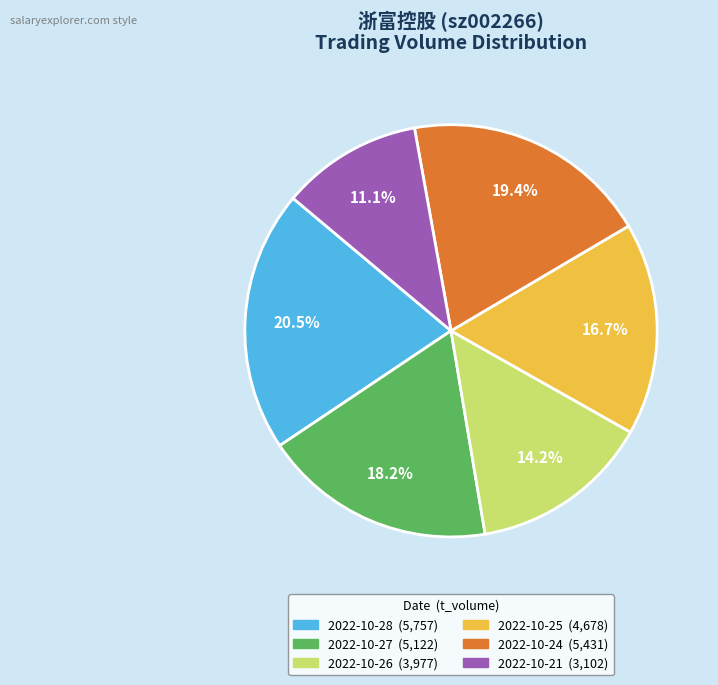

To the nearest percent, what portion does 2022-10-25 represent?

17%